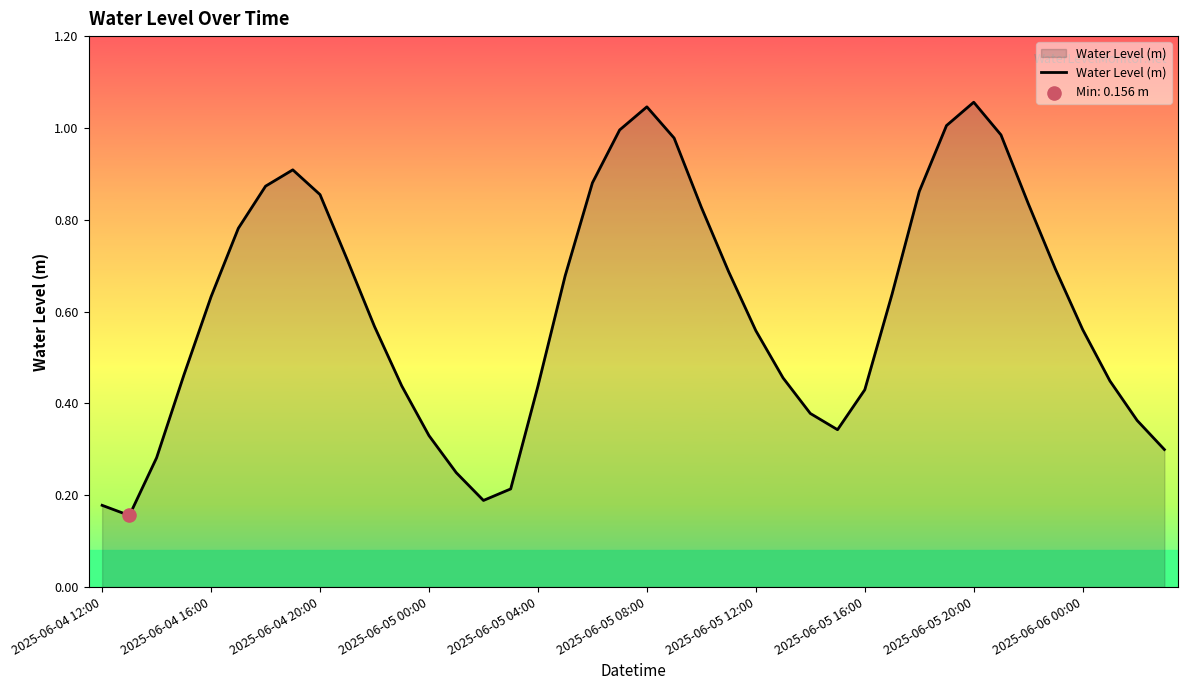

How many lines are shown in the chart?

1